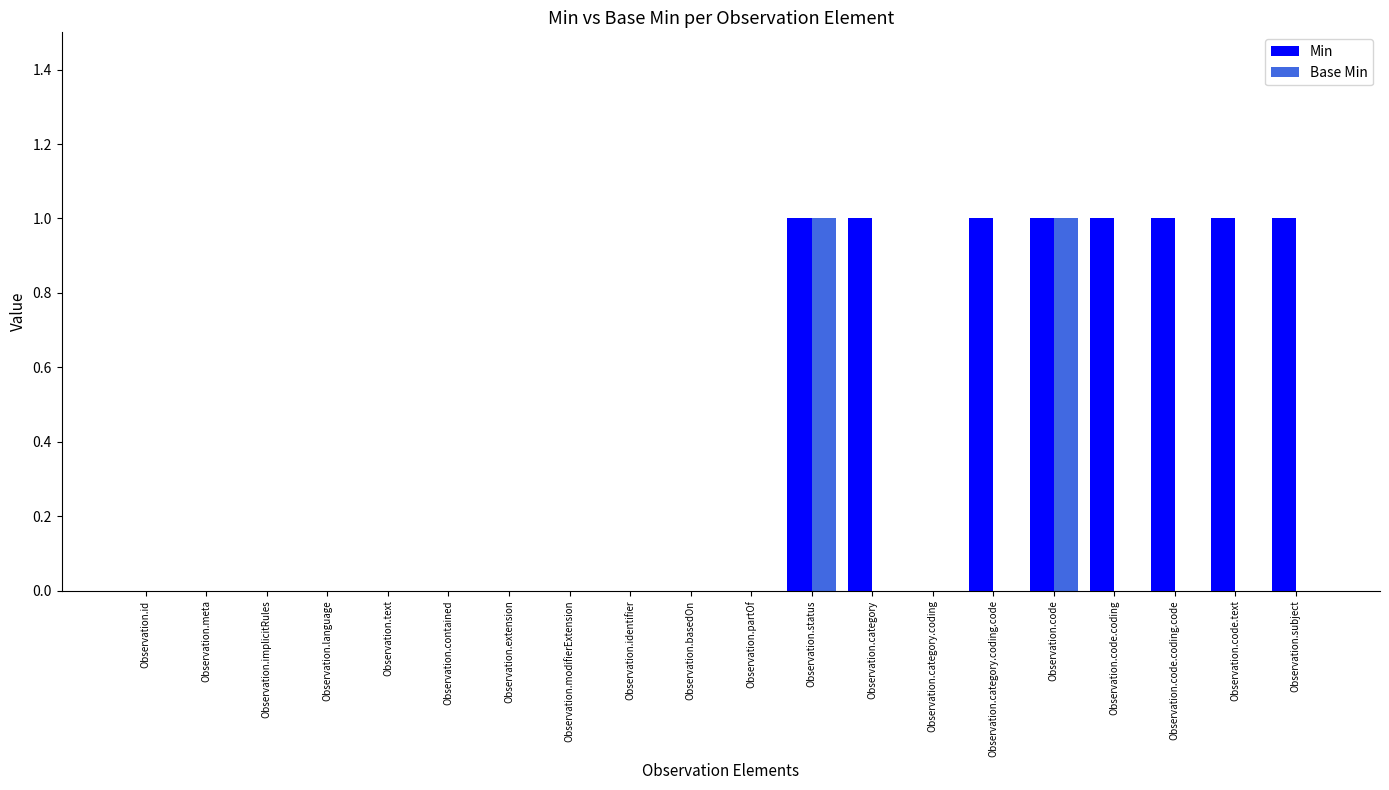

Reading left to right, list all the values displayed in this chart.

Min: Observation.id=0	Observation.meta=0	Observation.implicitRules=0	Observation.language=0	Observation.text=0	Observation.contained=0	Observation.extension=0	Observation.modifierExtension=0	Observation.identifier=0	Observation.basedOn=0	Observation.partOf=0	Observation.status=1	Observation.category=1	Observation.category.coding=0	Observation.category.coding.code=1	Observation.code=1	Observation.code.coding=1	Observation.code.coding.code=1	Observation.code.text=1	Observation.subject=1
Base Min: Observation.id=0	Observation.meta=0	Observation.implicitRules=0	Observation.language=0	Observation.text=0	Observation.contained=0	Observation.extension=0	Observation.modifierExtension=0	Observation.identifier=0	Observation.basedOn=0	Observation.partOf=0	Observation.status=1	Observation.category=0	Observation.category.coding=0	Observation.category.coding.code=0	Observation.code=1	Observation.code.coding=0	Observation.code.coding.code=0	Observation.code.text=0	Observation.subject=0